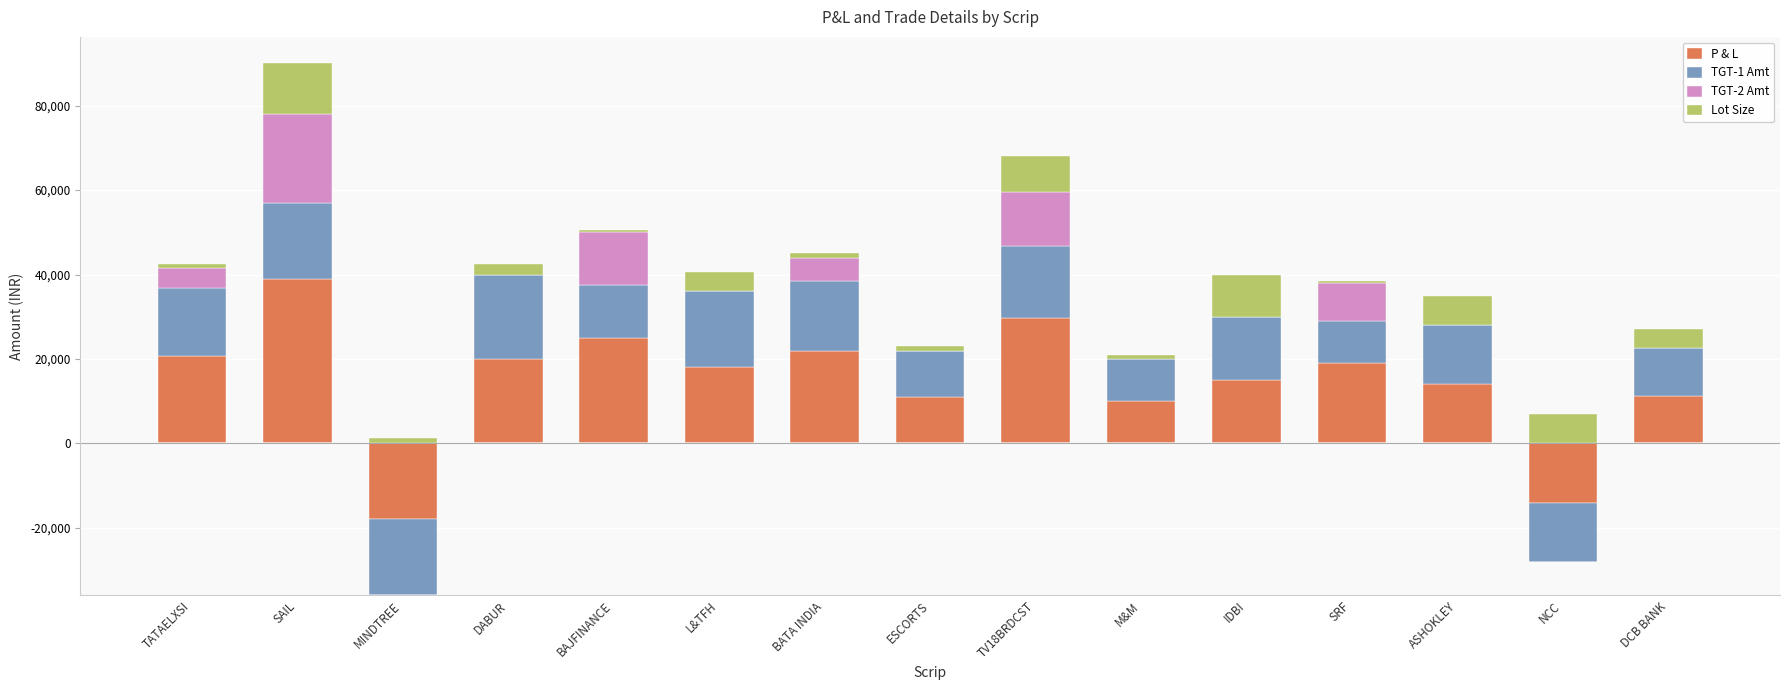

Where is Lot Size nearest to the value 6250?

ASHOKLEY